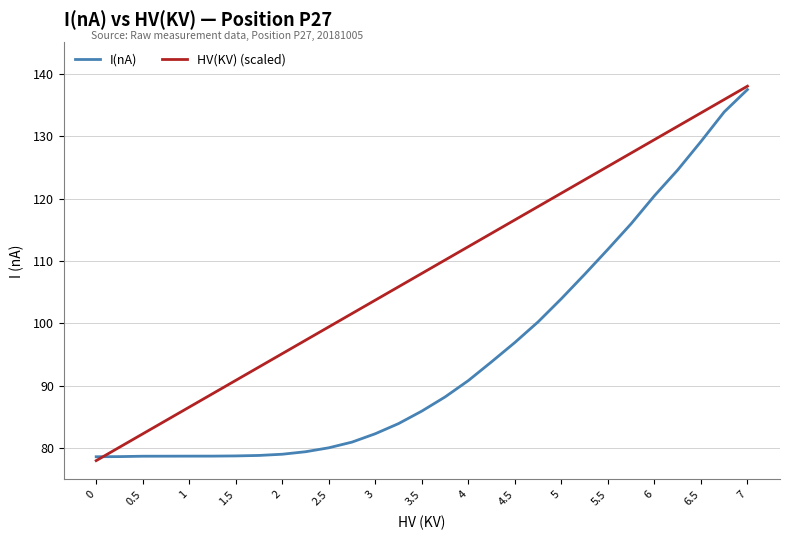

What is the difference between the second highest and second lowest values in the HV(KV) (scaled) series?

55.7